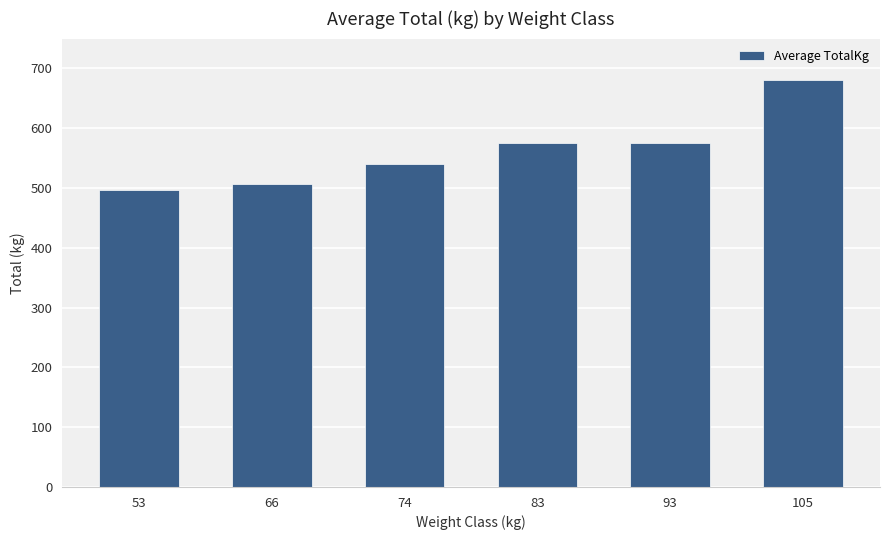

Which category has the highest value across all series?

105